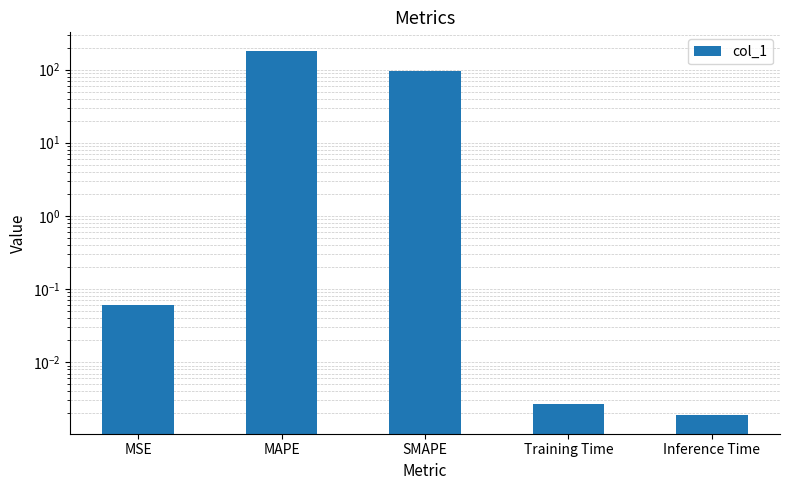

Reading right to left, transcribe all the data shown in this chart.

Inference Time=0.0	Training Time=0.0	SMAPE=95.2	MAPE=181.8	MSE=0.1